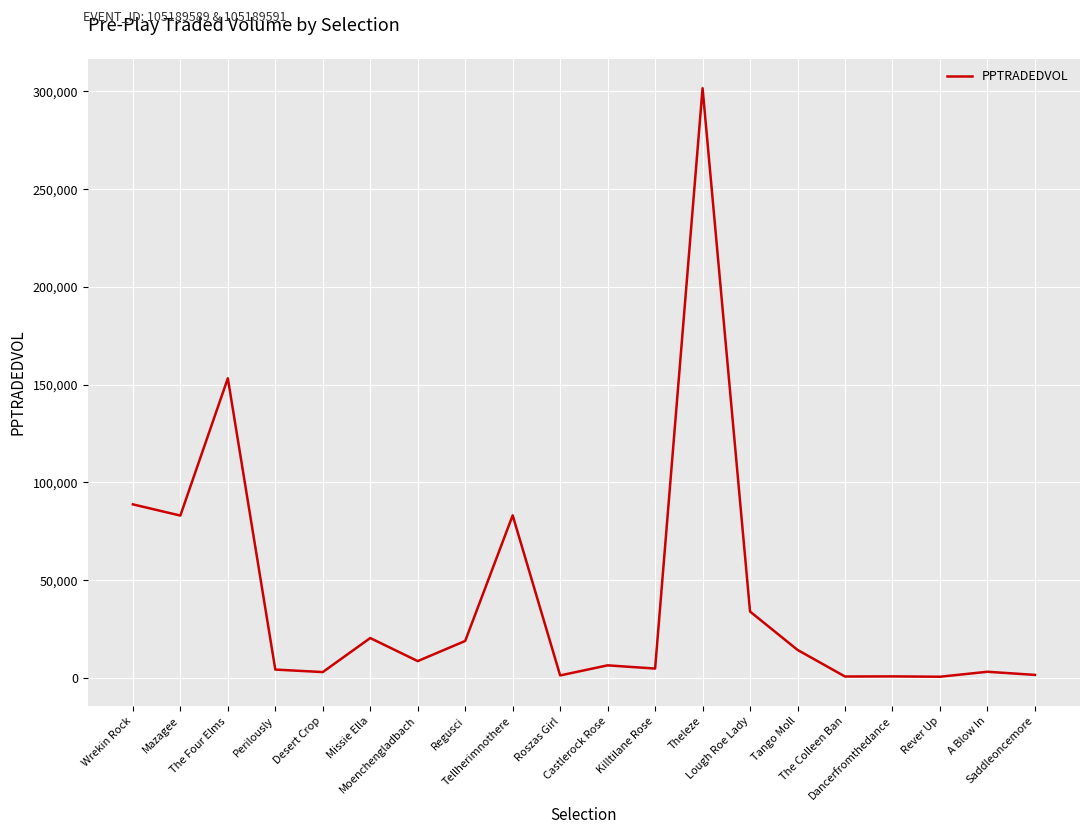

Where is the first local maximum?

The Four Elms